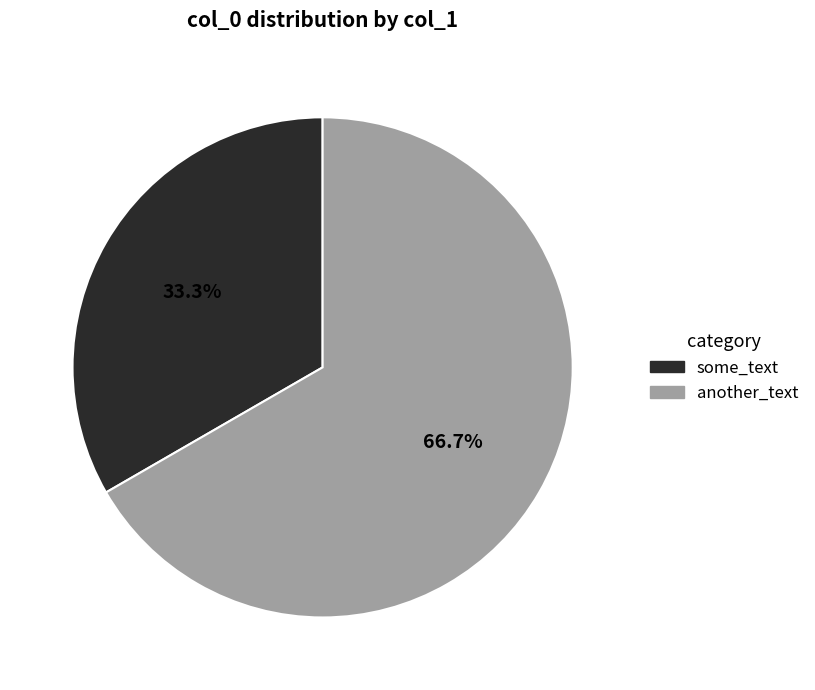

Is it true that another_text is 67% of the pie?

True